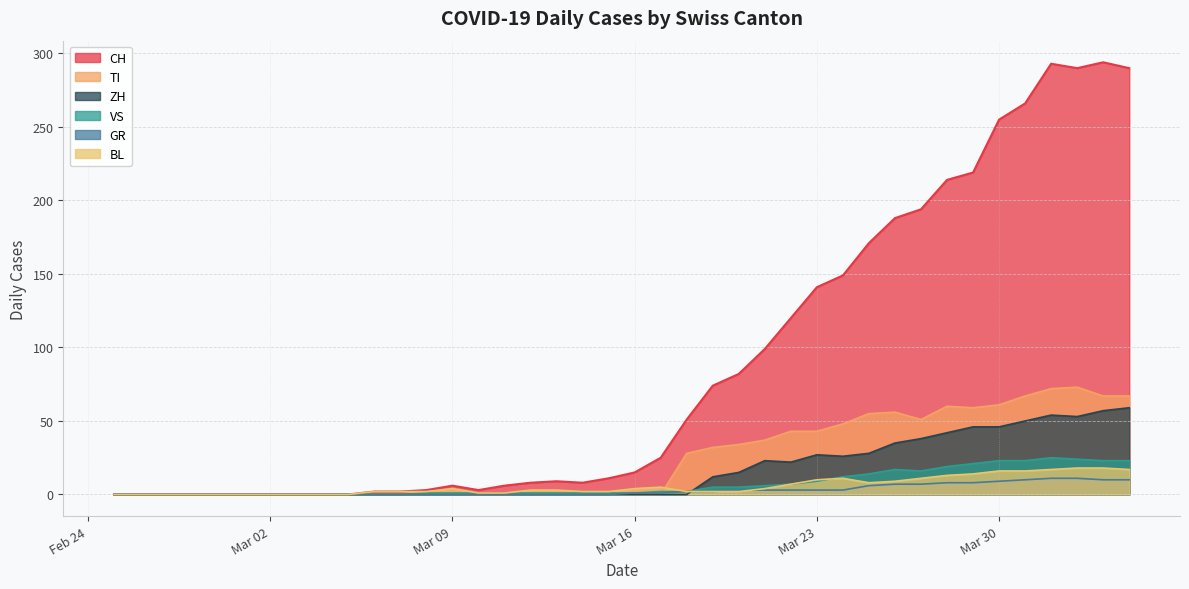

Which series has the largest range (max minus min)?

CH